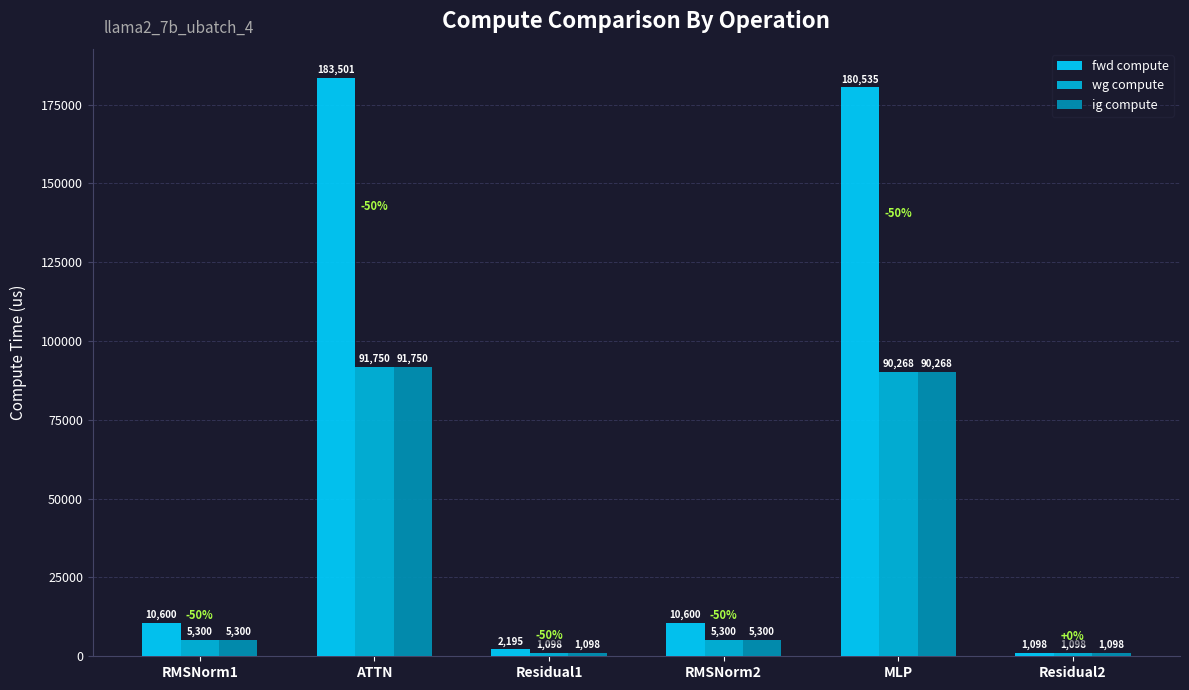

What is the average value of the wg compute series?

32469.0